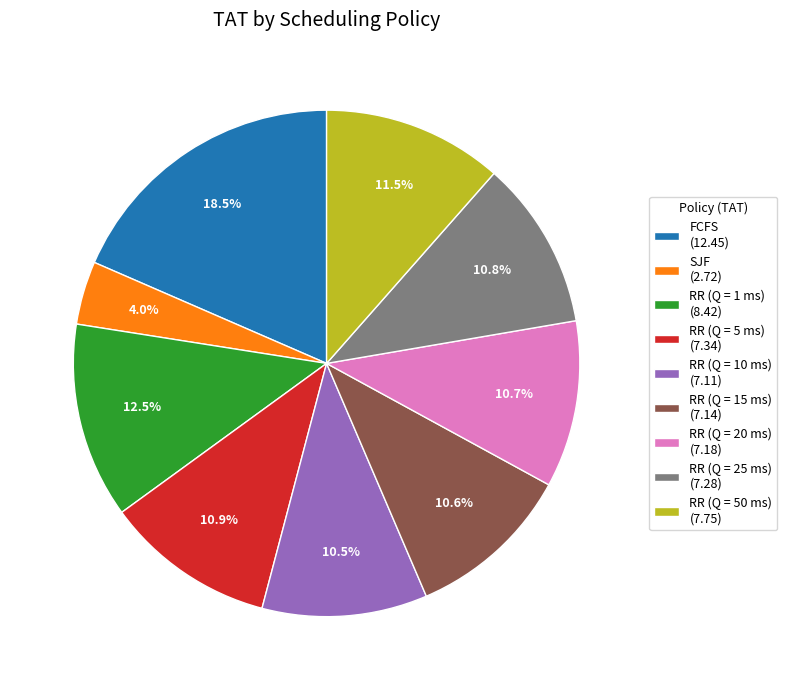

True or false: RR (Q = 15 ms) accounts for 24% of the total.

False